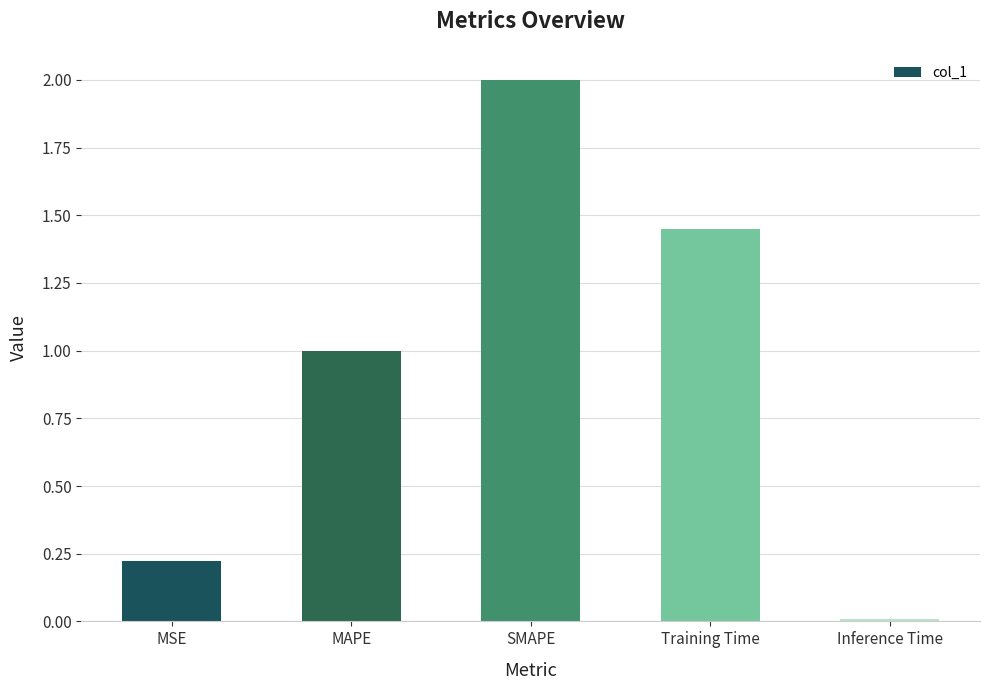

What is the difference between the values at MSE and SMAPE?

1.8